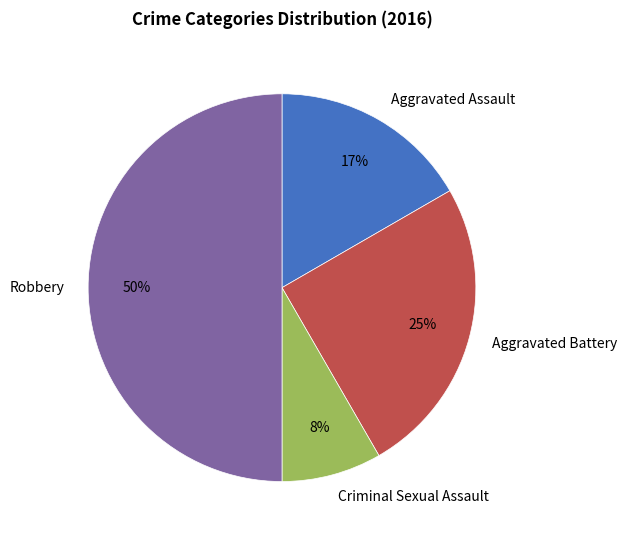

Is it true that Aggravated Battery is 13% of the pie?

False